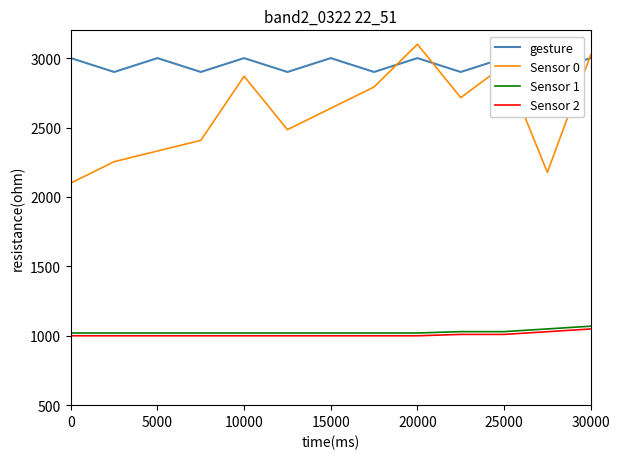

What is the highest value of the Sensor 0 series?

3100.0